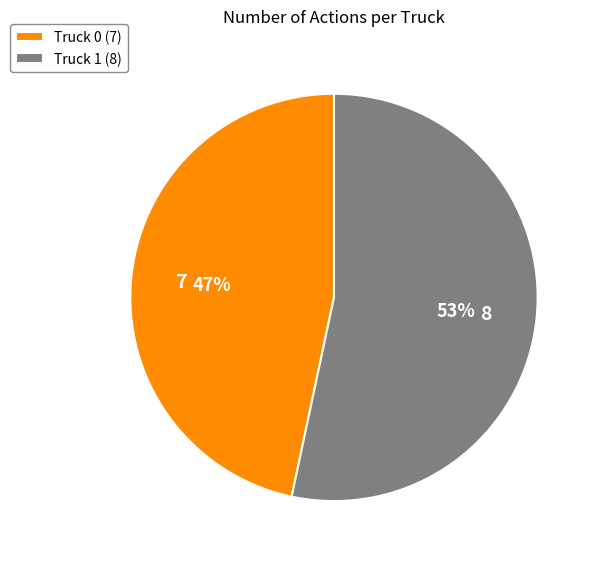

What is the majority slice?

Truck 1